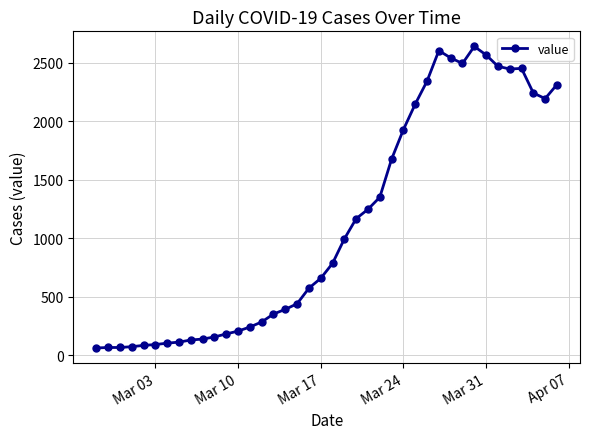

What is the difference between the second highest and minimum values?

2541